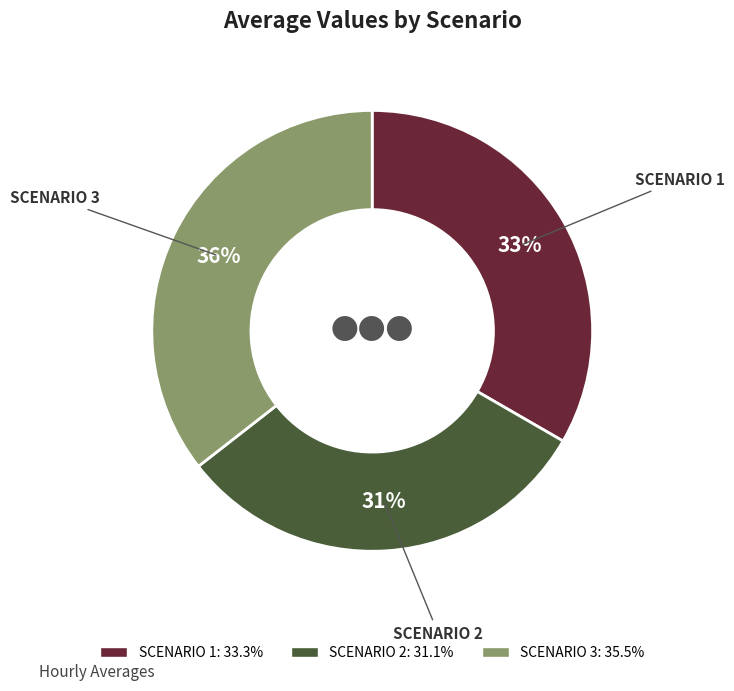

To the nearest percent, what is the average slice percentage?

33%